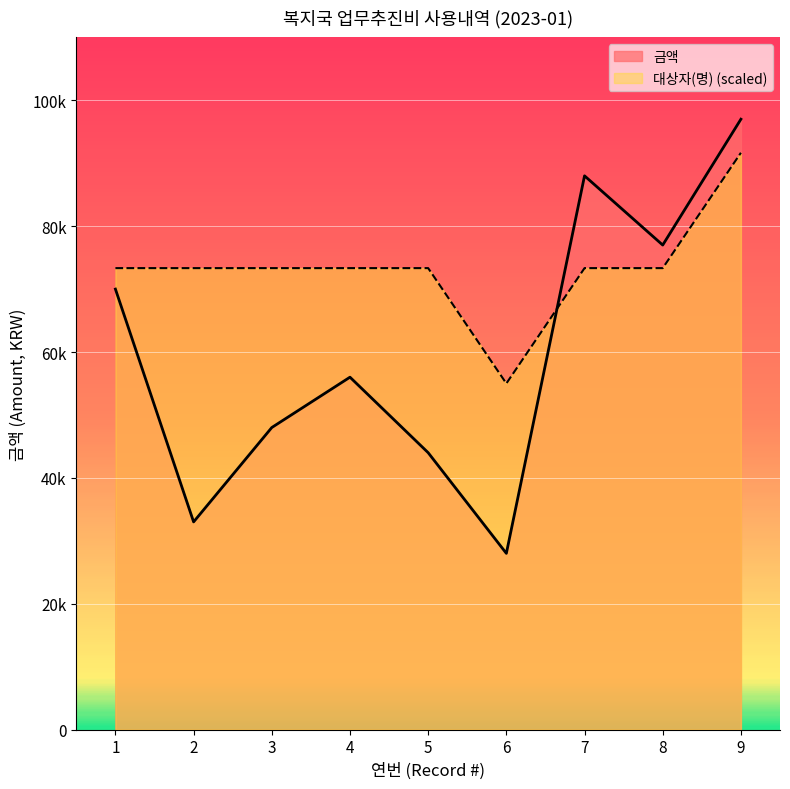

Which series has the widest spread of values?

금액